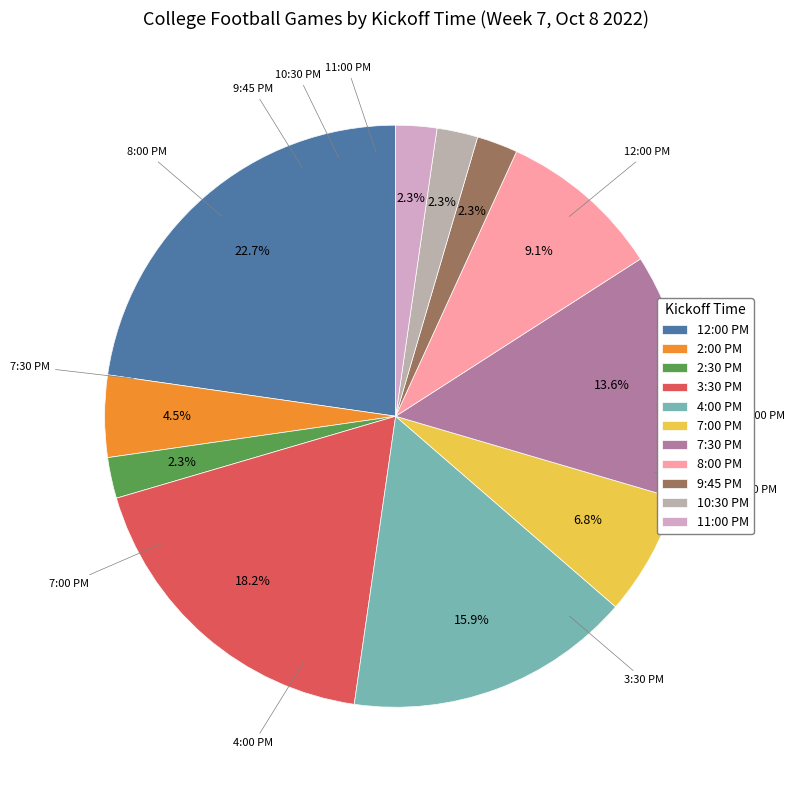

Count the number of slices in the pie.

11